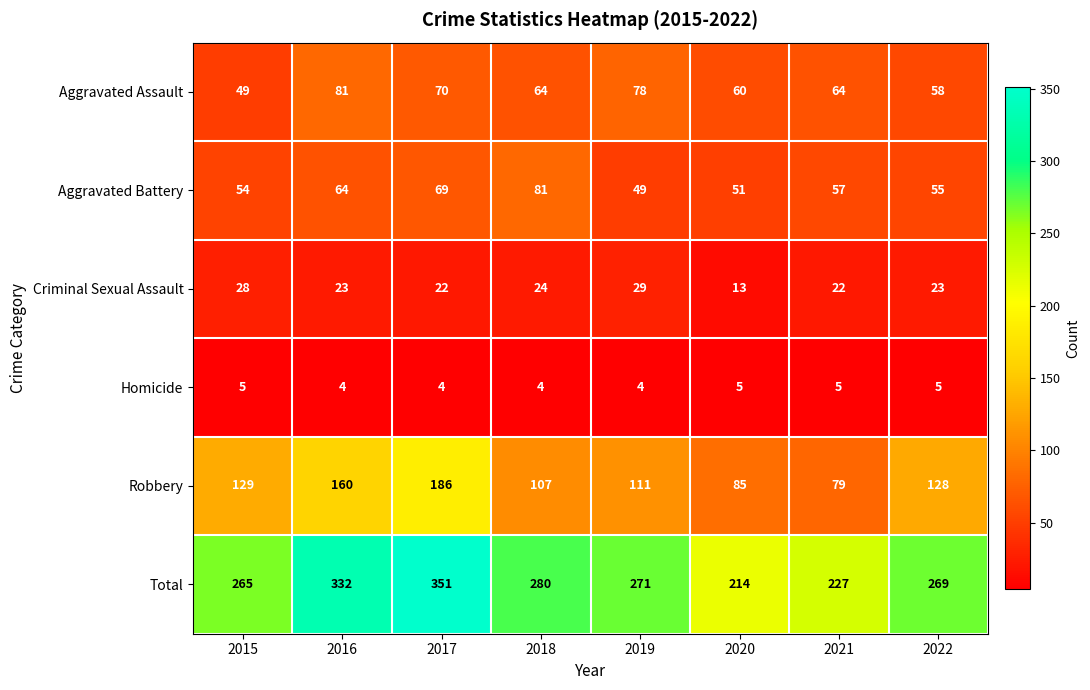

The Robbery series shows 79 at 2021. True or false?

True